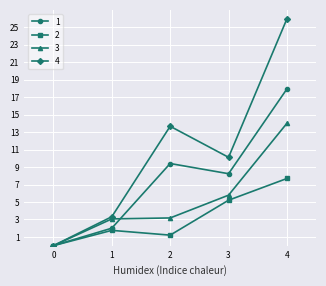

True or false: 1 has more than 0 interior local peaks.

True